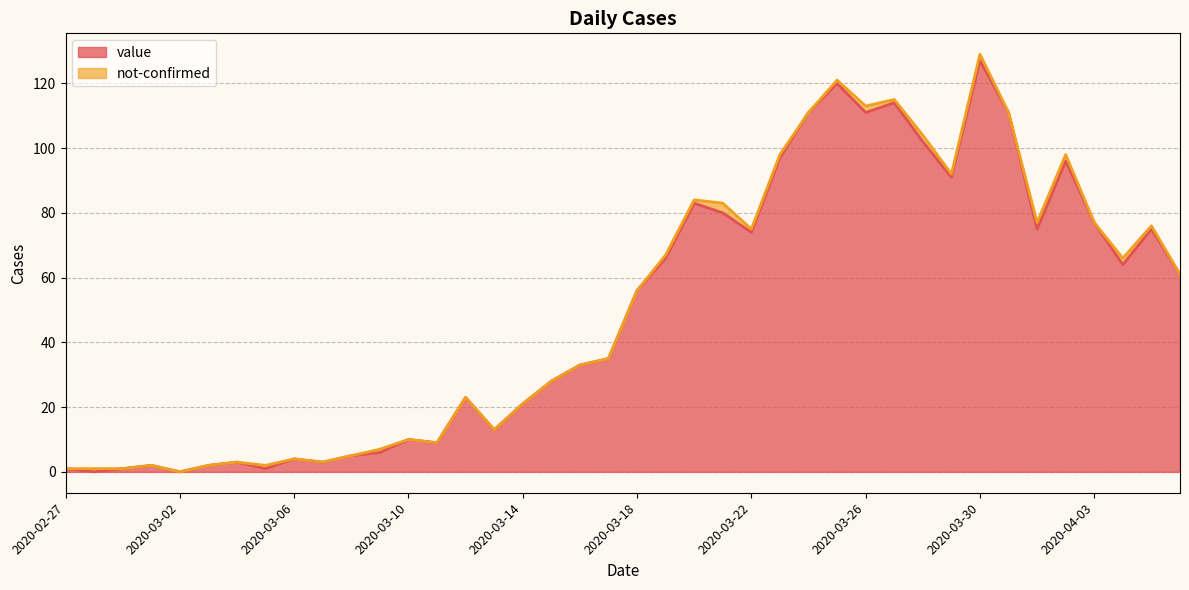

What is the label of the 13th point from the right?

2020-03-25